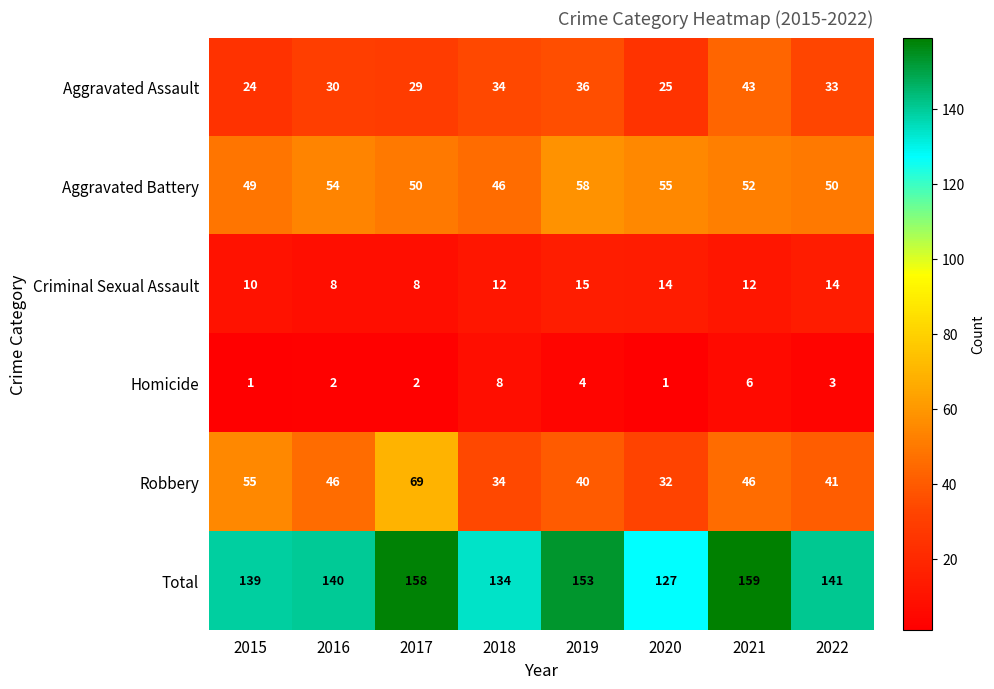

Rank the series by their maximum value, from highest to lowest.

Total, Robbery, Aggravated Battery, Aggravated Assault, Criminal Sexual Assault, Homicide